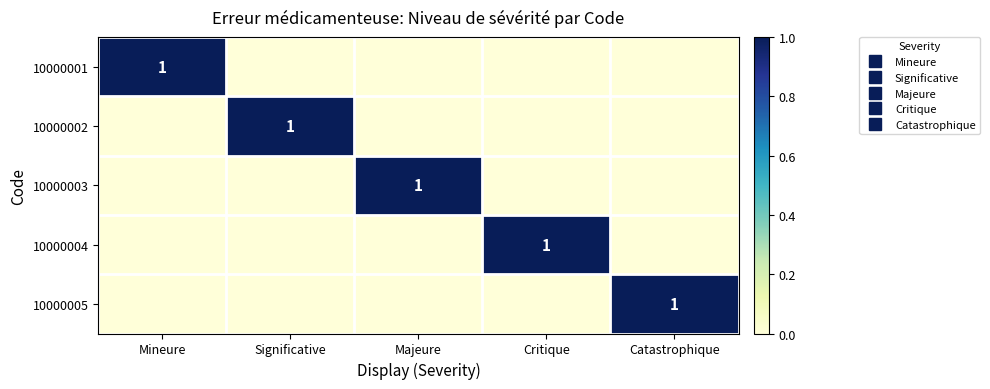

List the labels in order of 10000005 value, largest first.

Catastrophique, Mineure, Significative, Majeure, Critique